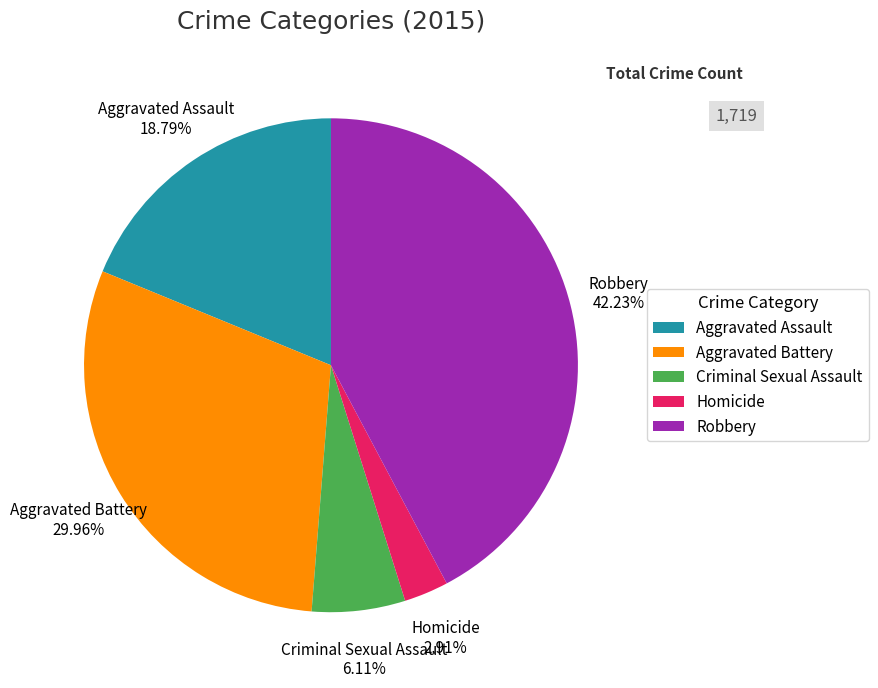

Rank the categories by value from lowest to highest.

Homicide, Criminal Sexual Assault, Aggravated Assault, Aggravated Battery, Robbery